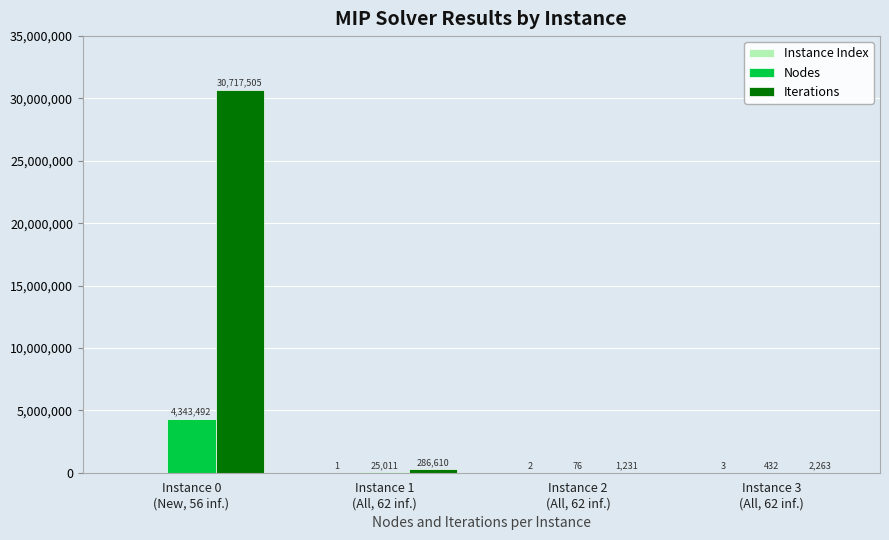

Which series has the largest total across all categories?

Iterations